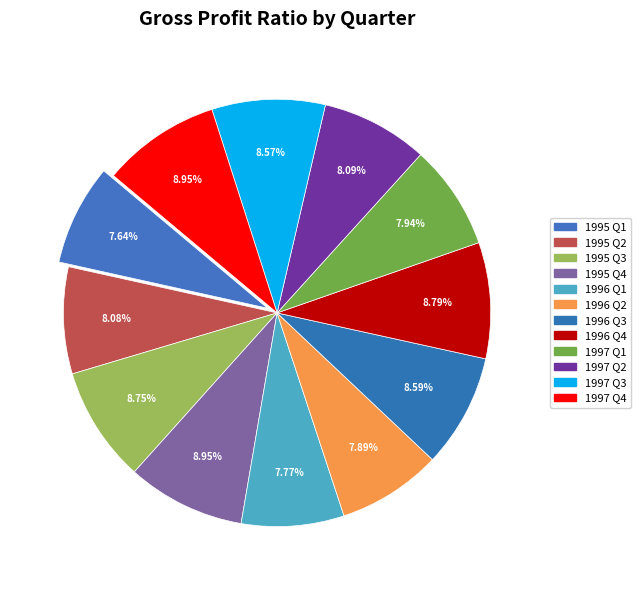

True or false: 1995 Q4 accounts for 1% of the total.

False